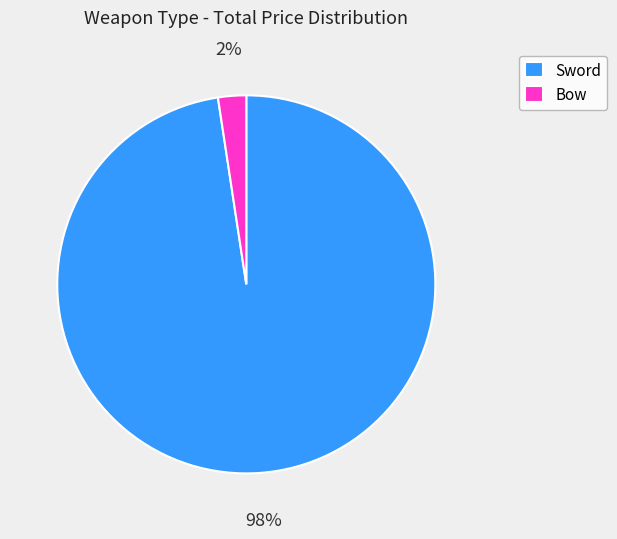

To the nearest percent, what is the combined percentage of Sword and Bow?

100%